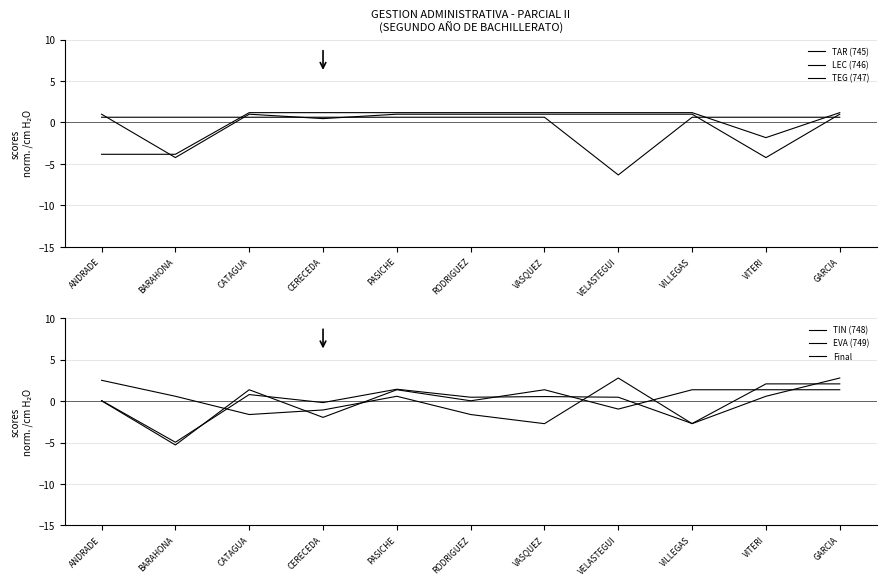

Which label corresponds to the largest value in the chart?

VELASTEGUI